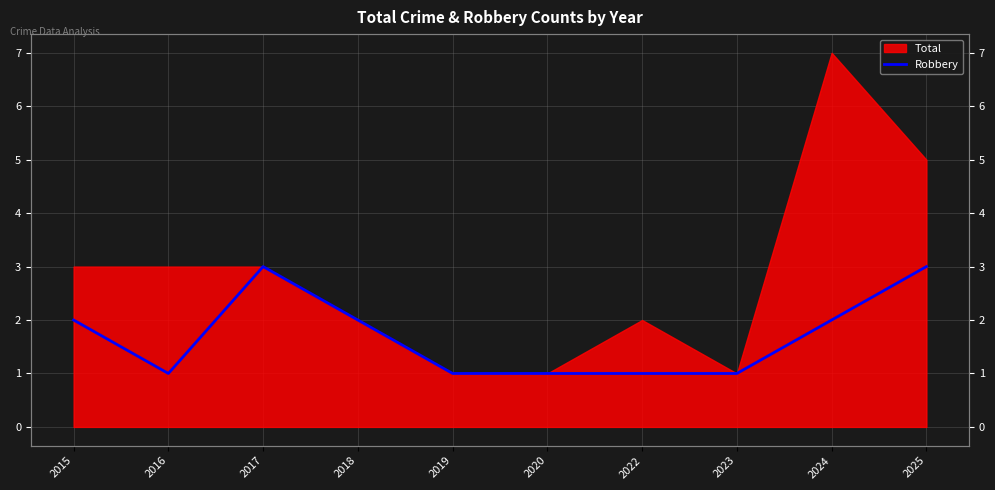

At which label is the value closest to 2?

2015